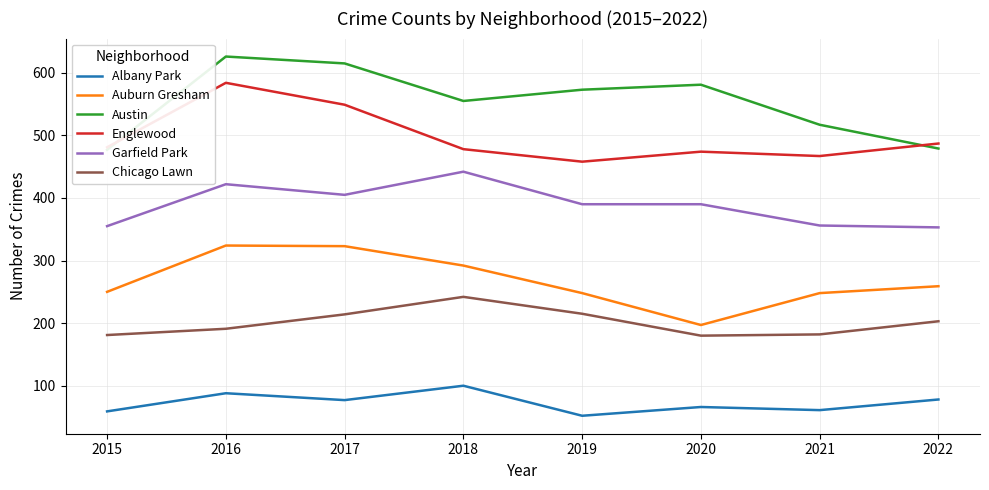

What is the difference between the maximum and second lowest values in the Garfield Park series?

87